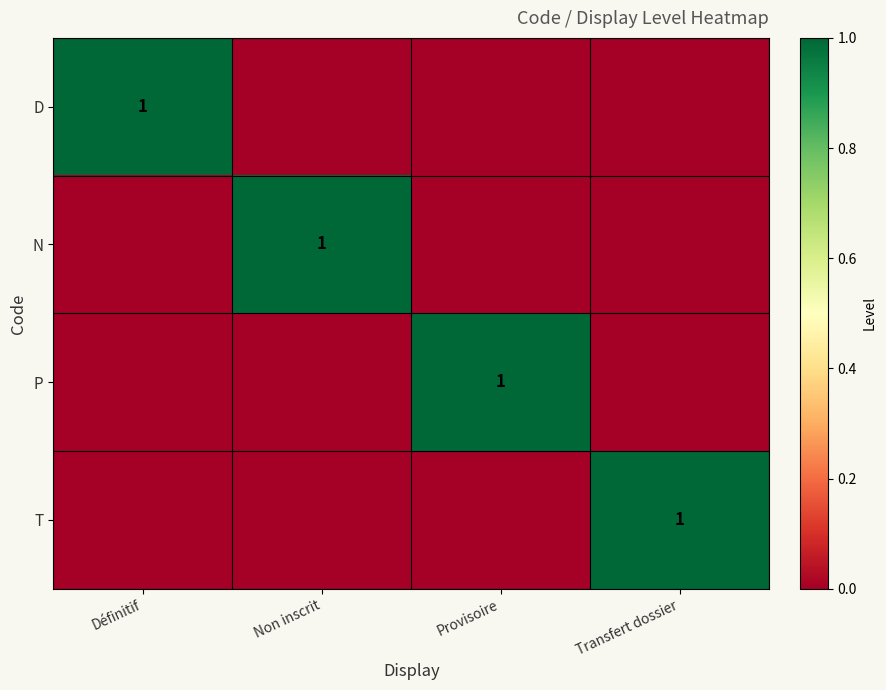

How many series are shown in this chart?

4